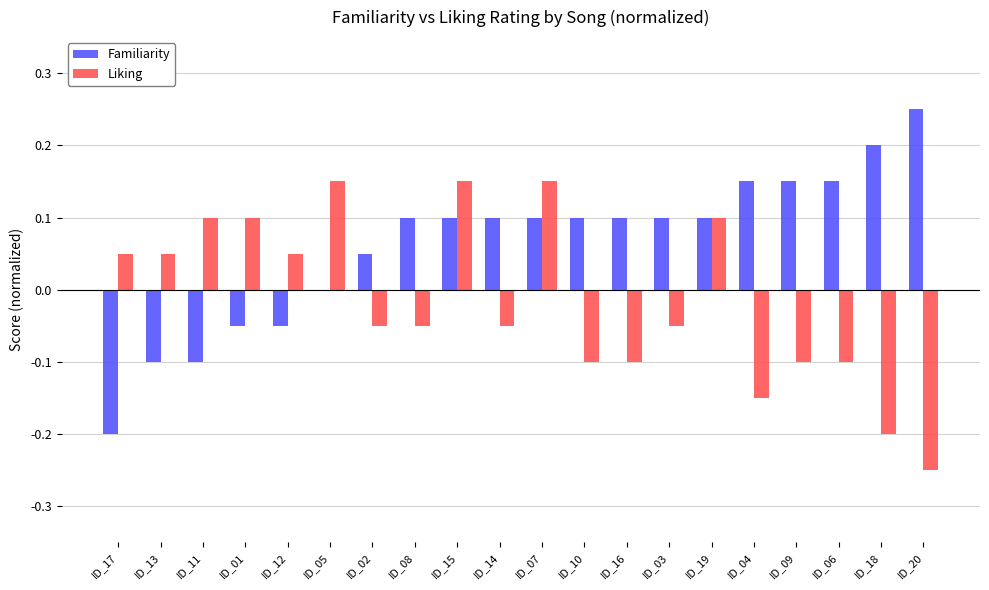

Is the value of Familiarity at ID_09 greater than the value of Liking at ID_17?

Yes